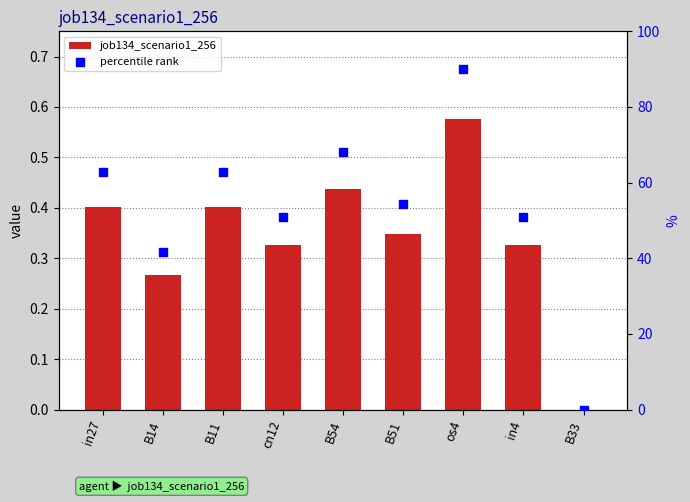

At which category is the sum across all series the highest?

os4